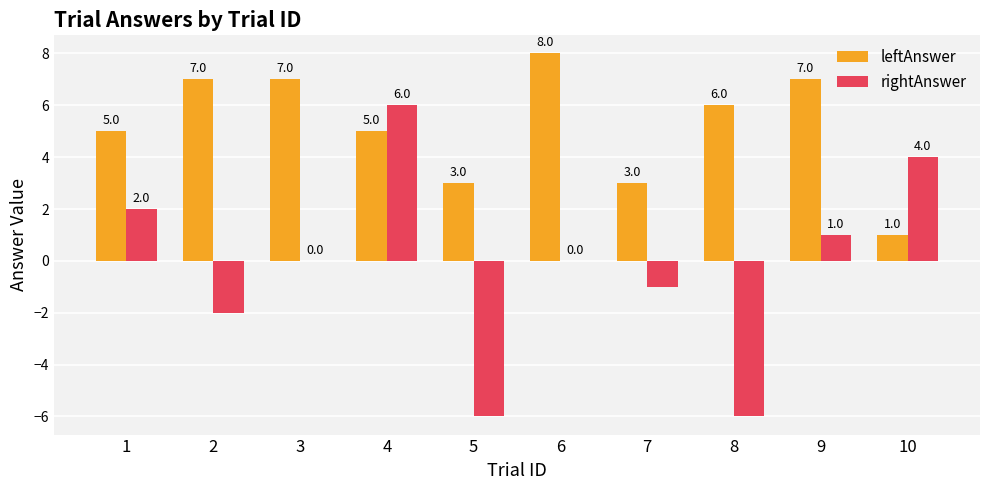

What are all the series names shown in the legend?

leftAnswer, rightAnswer